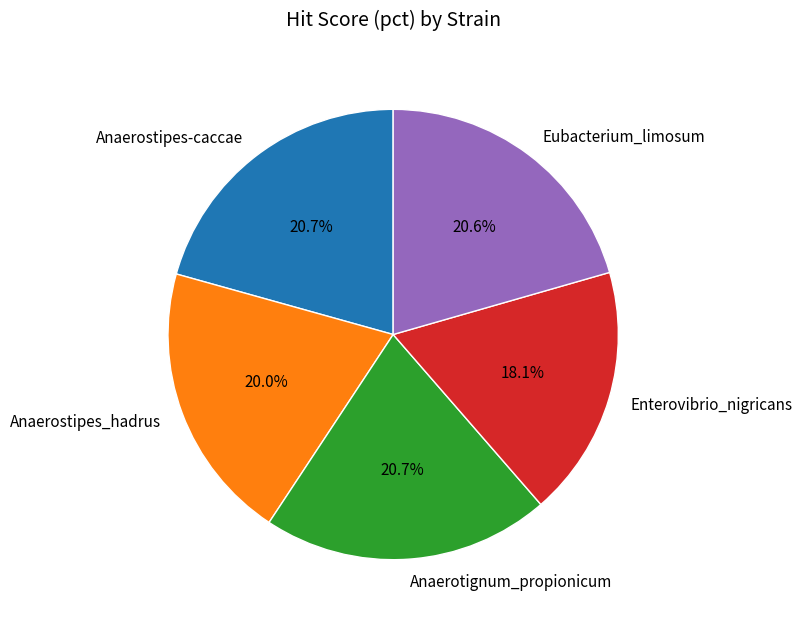

Is Anaerotignum_propionicum the majority of the pie?

No